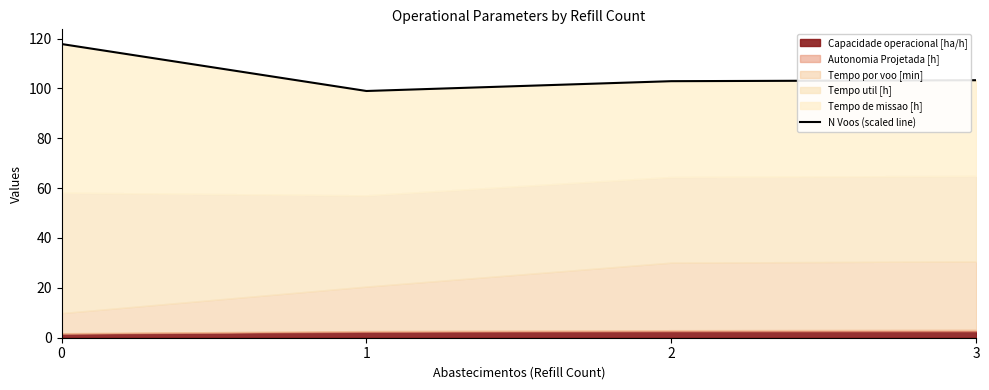

Reading right to left, transcribe all the data shown in this chart.

103.3	102.9	99.0	117.8